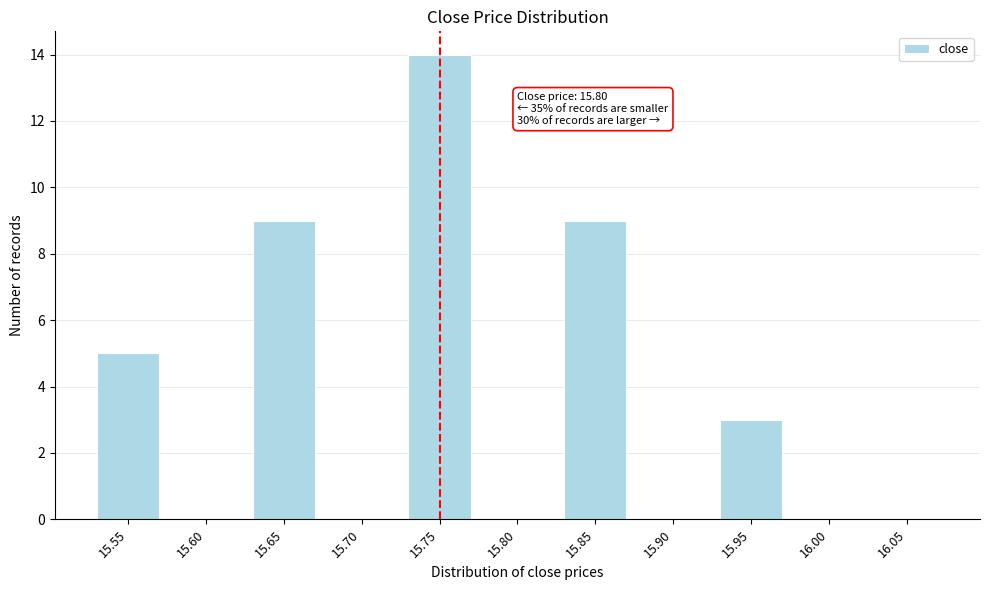

Reading right to left, extract all data points from this chart.

16.05=0	16.00=0	15.95=3	15.90=0	15.85=9	15.80=0	15.75=14	15.70=0	15.65=9	15.60=0	15.55=5